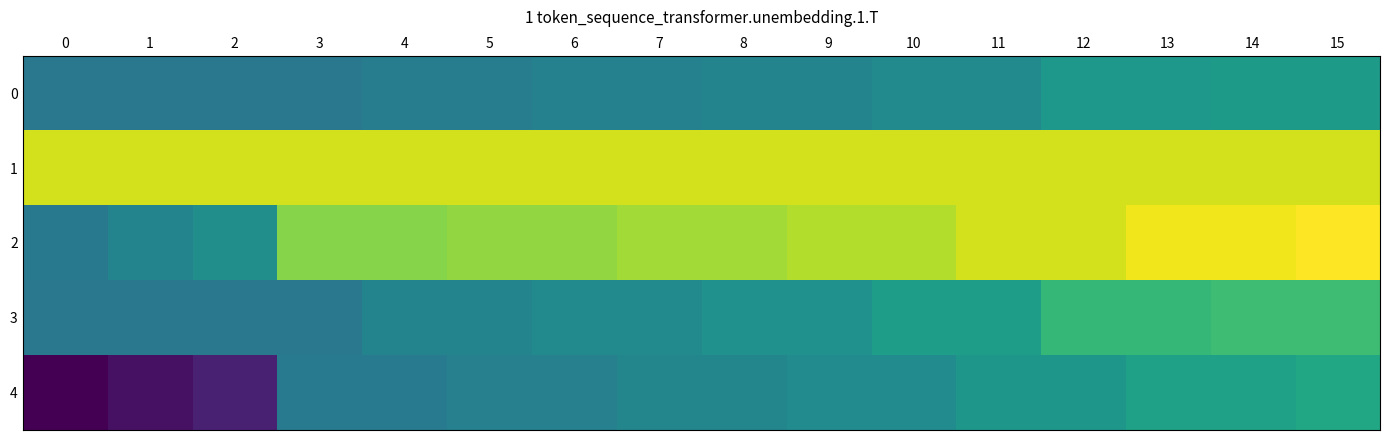

List the series in order of their peak value, highest first.

row_2, row_1, row_3, row_4, row_0